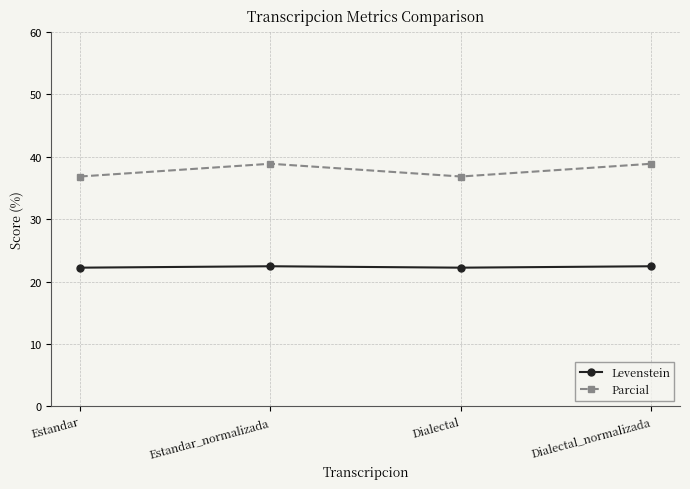

In Parcial, how many points are higher than both neighbors (excluding endpoints)?

1